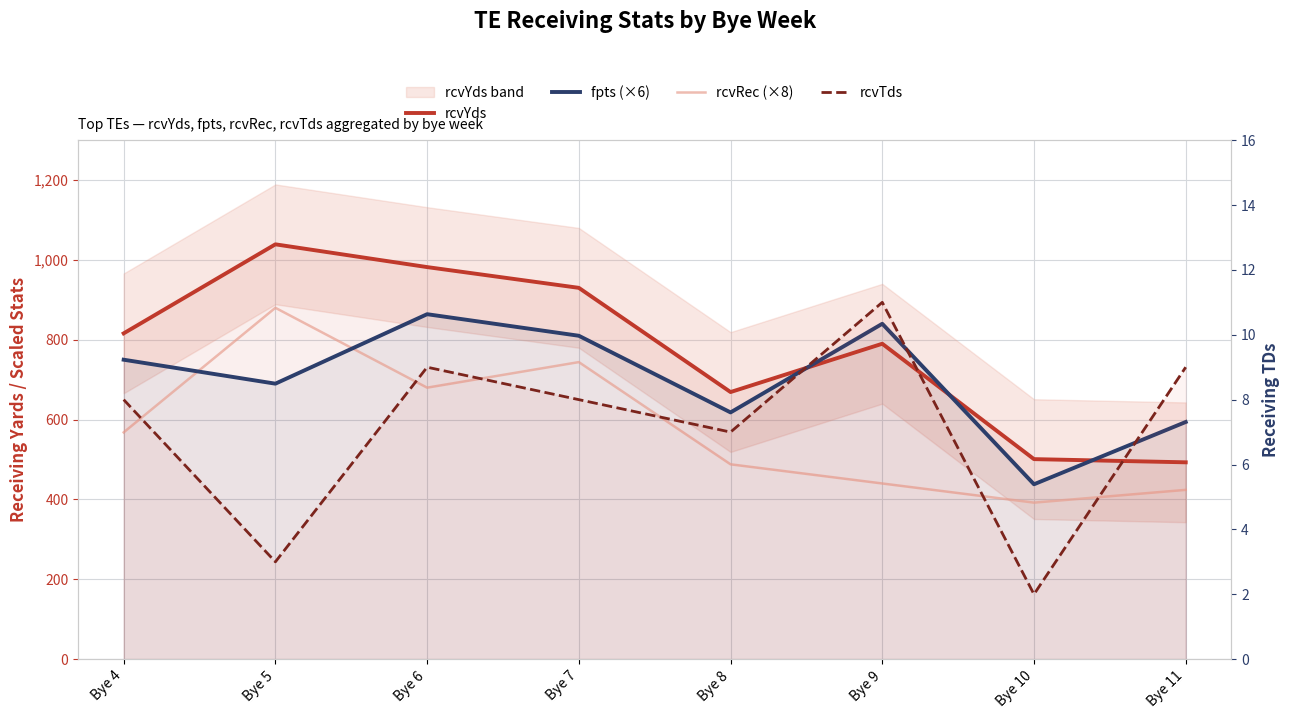

At Bye 6, list the series in order from smallest to largest.

rcvTds, rcvRec (×8), fpts (×6), rcvYds